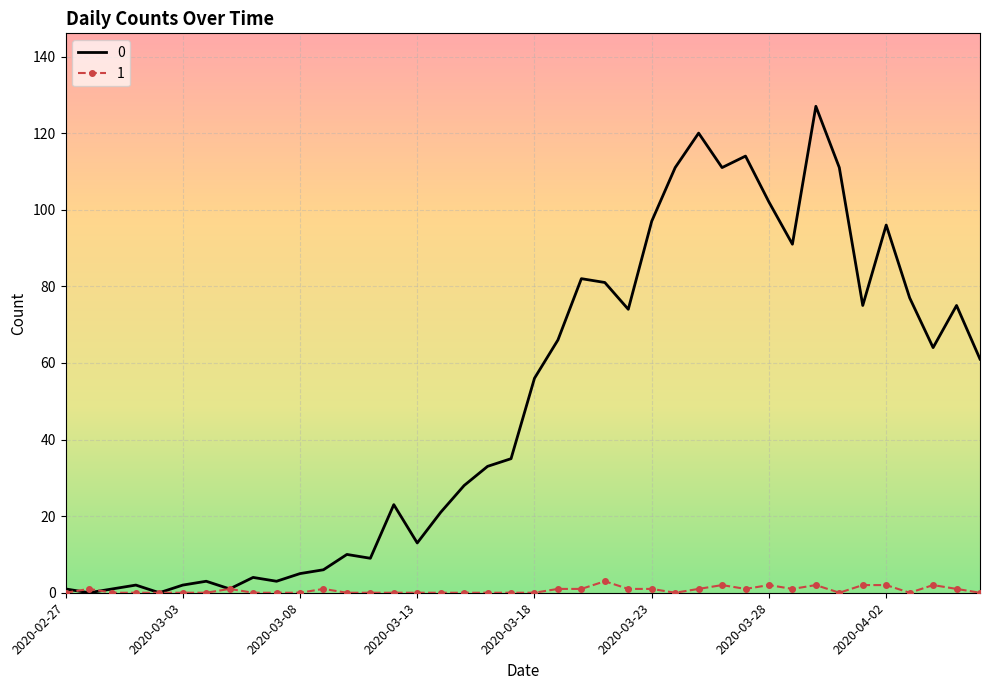

Count the number of categories in the chart.

40